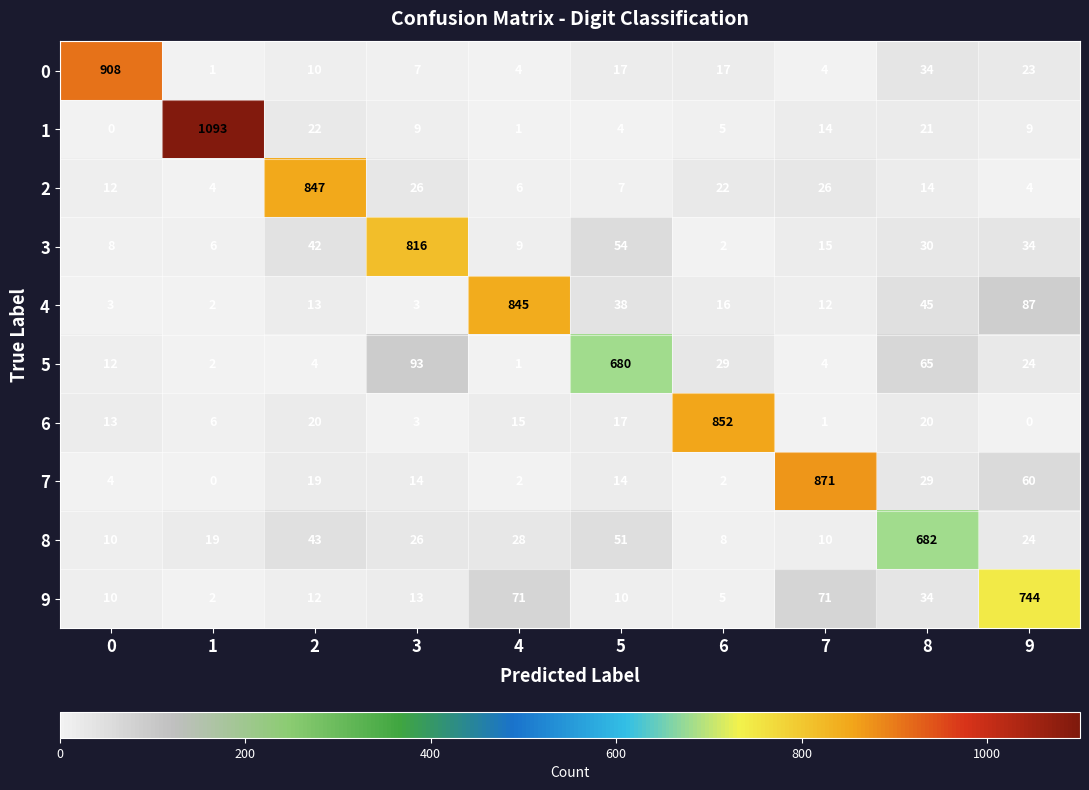

What is the sum of all 9 values?

972